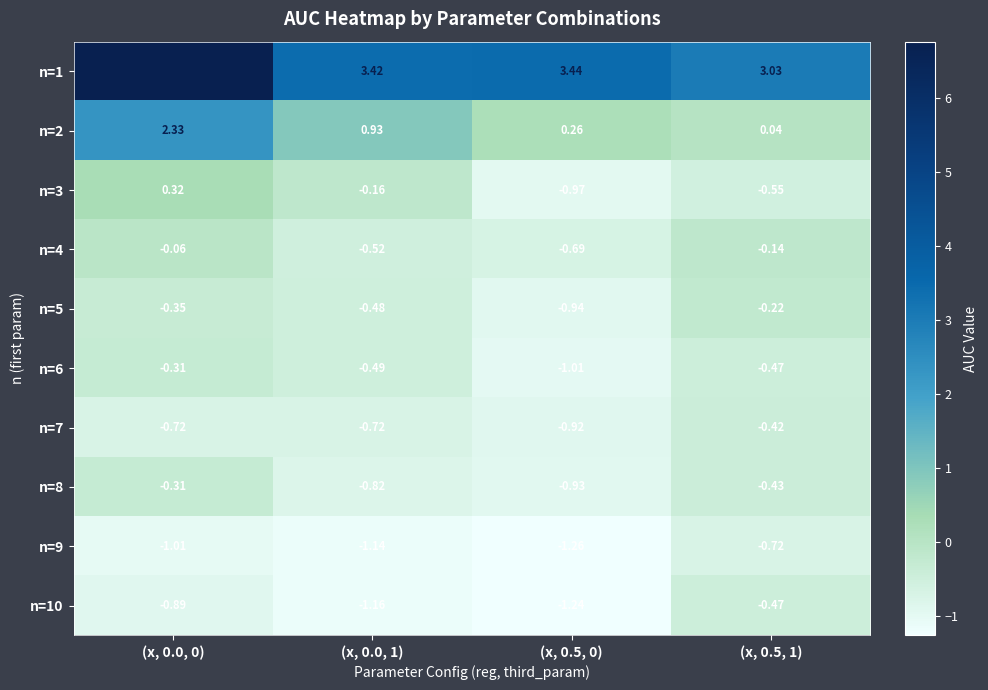

Is the value of n=9 at (x, 0.0, 0) greater than the value of n=1 at (x, 0.0, 0)?

No